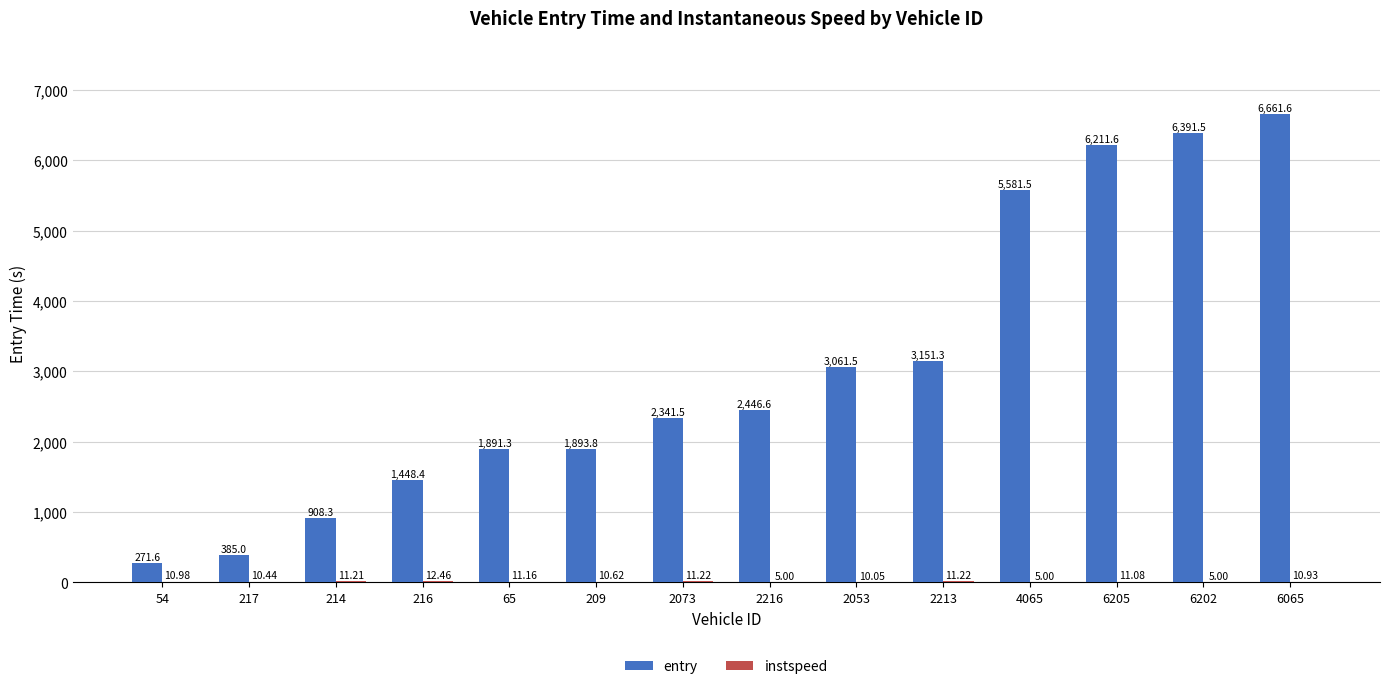

Which series has the largest total across all categories?

entry